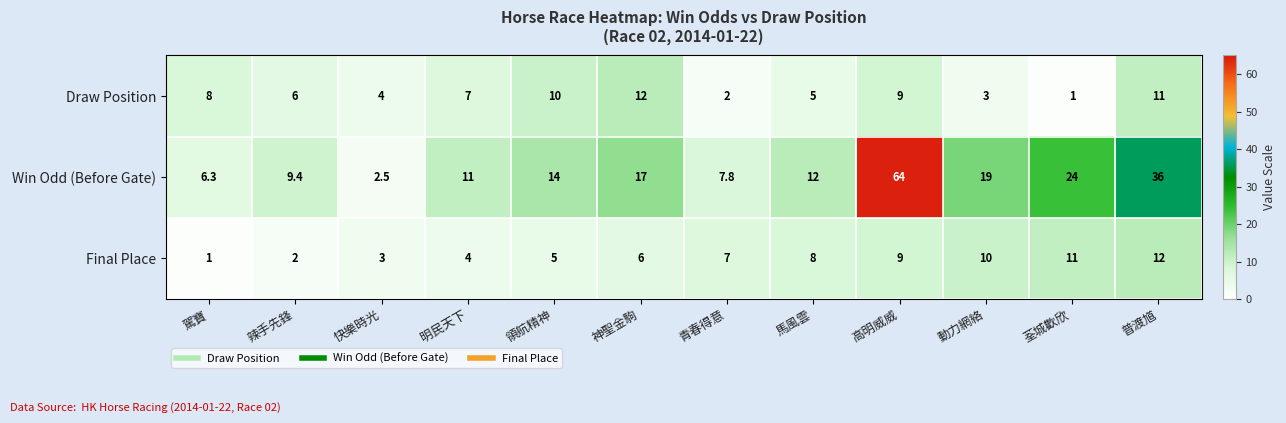

Where is Draw Position nearest to the value 6?

辣手先鋒